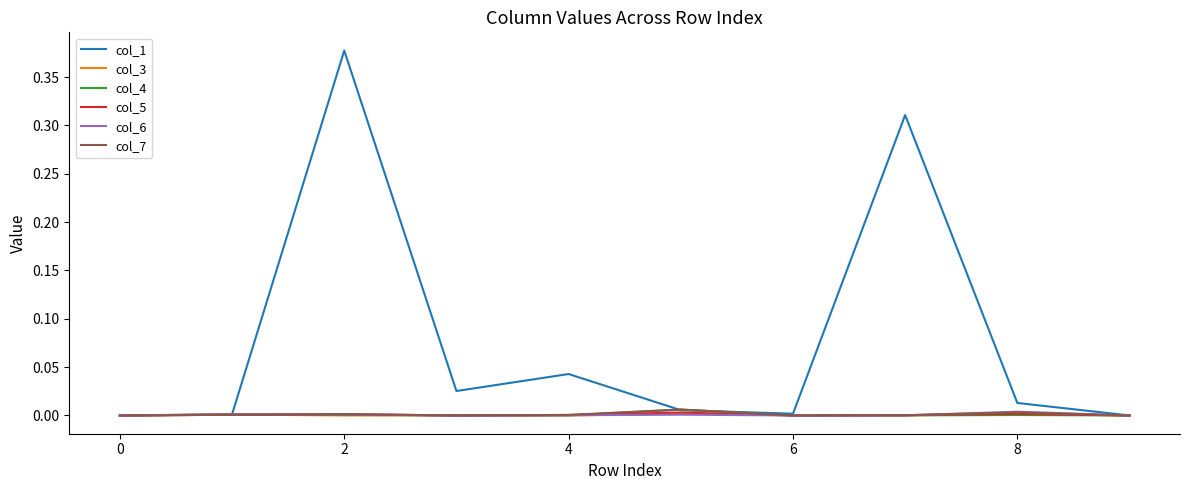

Which series has the largest total across all categories?

col_1